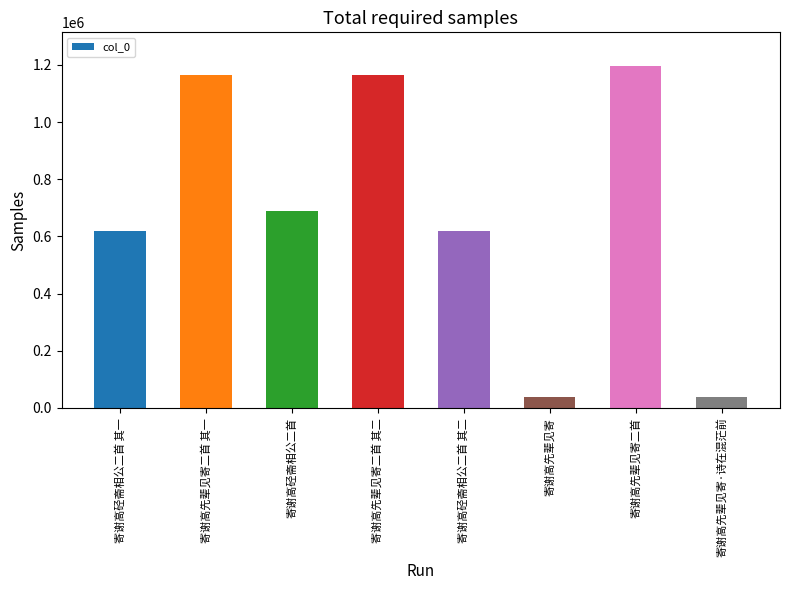

At which category does the chart reach its peak across all series?

寄谢高先辈见寄二首